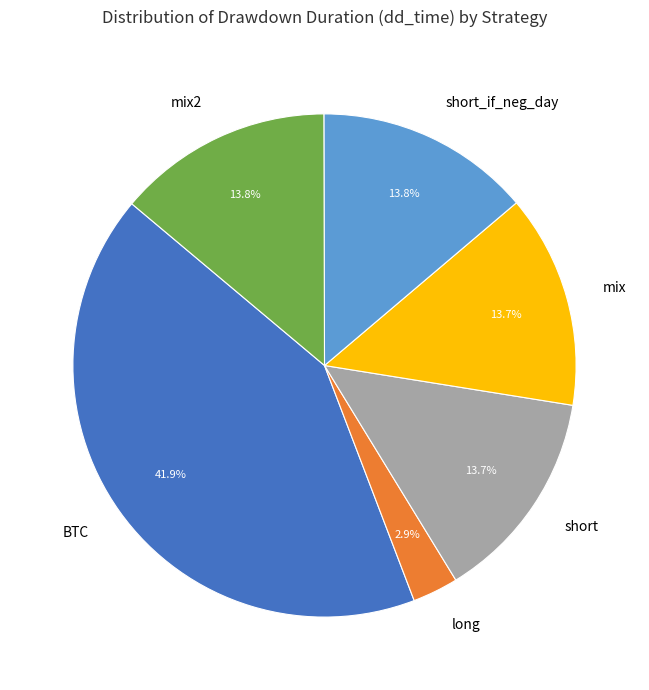

Is the sum of mix2 and short greater than half?

No